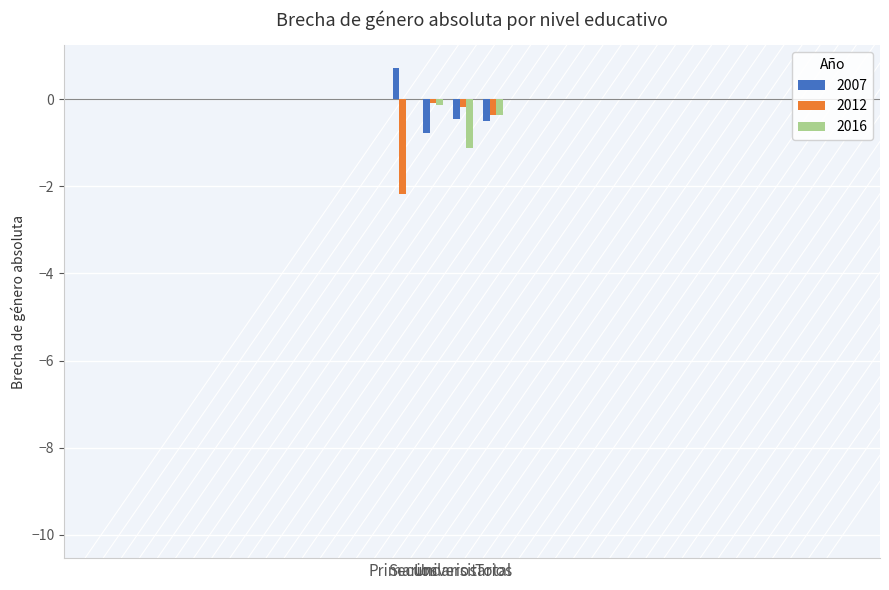

What is the sum of all 2012 values?

-2.8